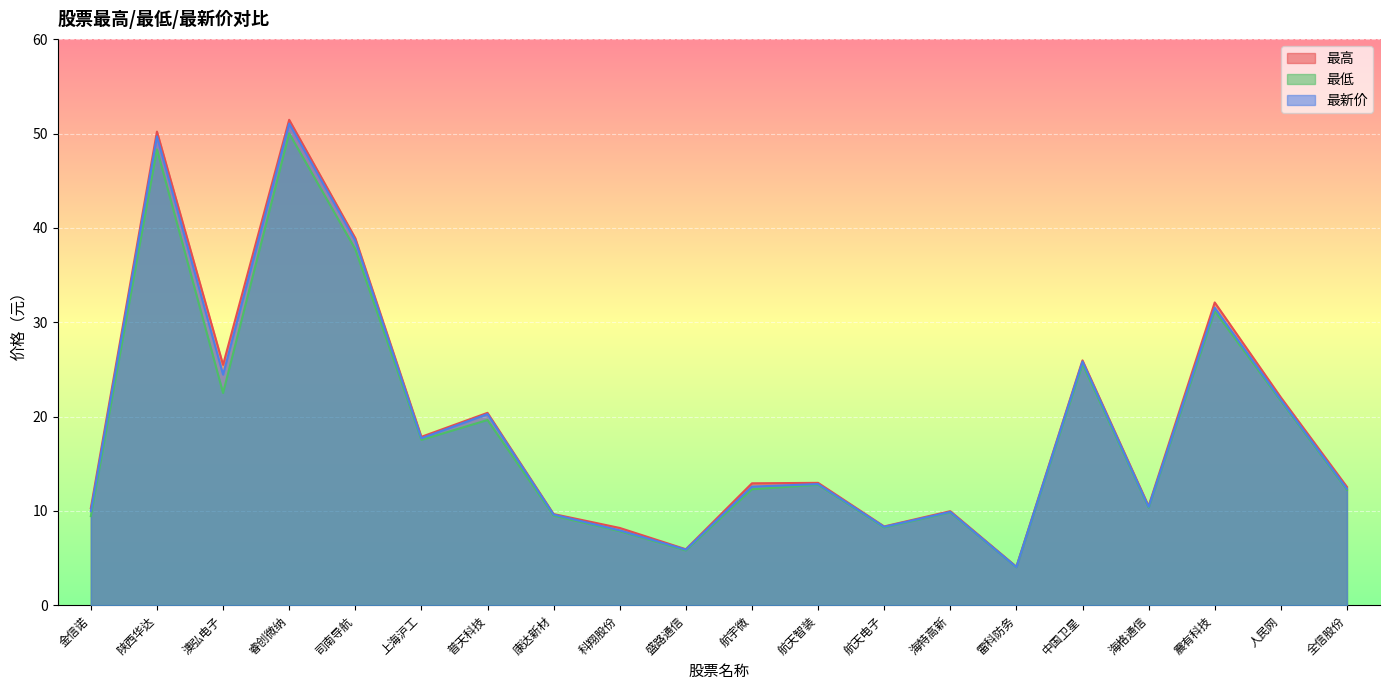

Which has a higher value, 中国卫星 or 震有科技?

震有科技